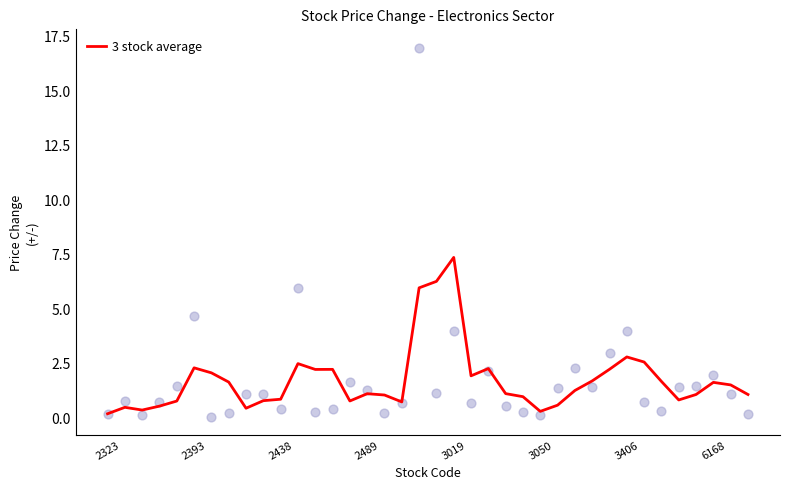

What is the ratio of the value at 11 to the value at 36?

1.6